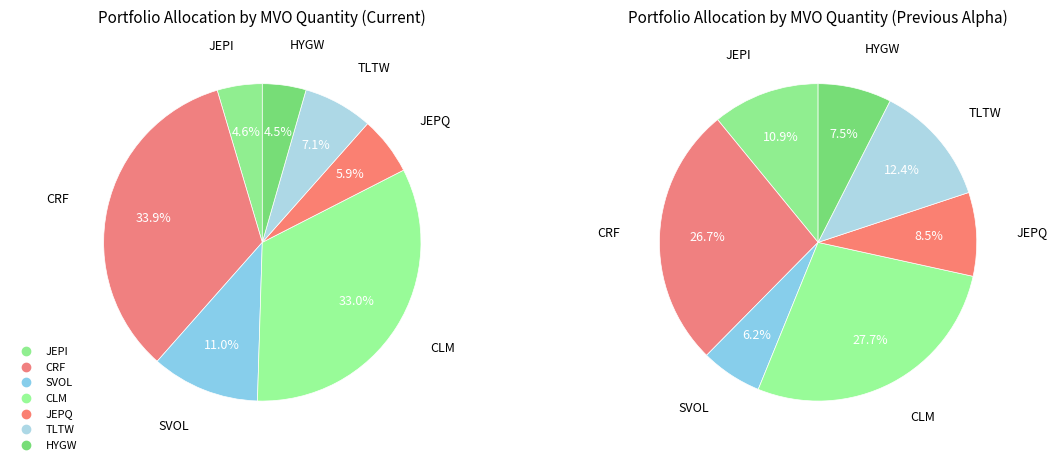

Is there a majority slice in this chart?

No